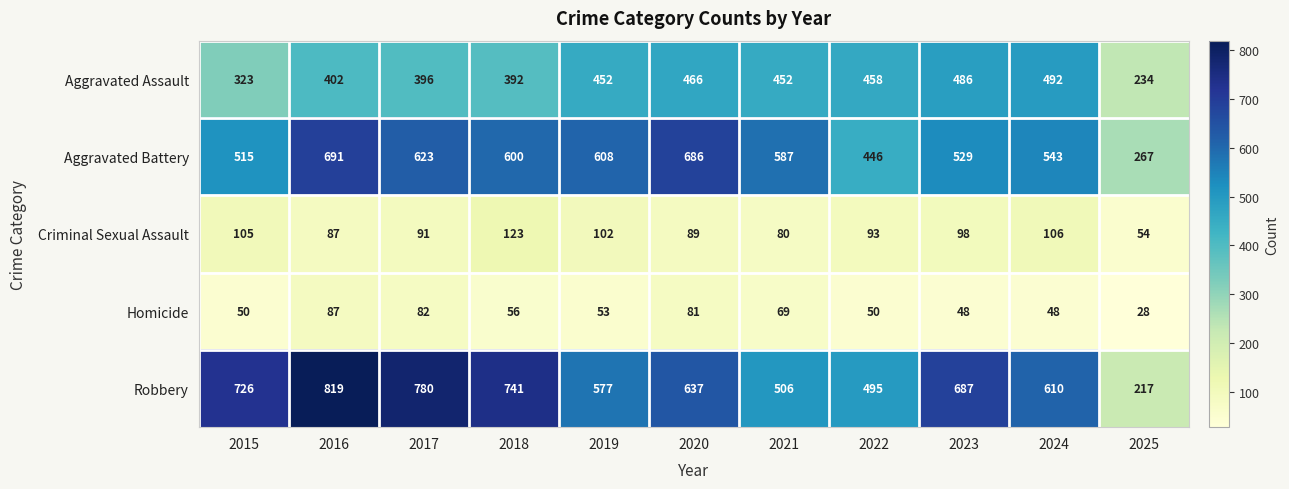

Rank the categories by Robbery value from highest to lowest.

2016, 2017, 2018, 2015, 2023, 2020, 2024, 2019, 2021, 2022, 2025